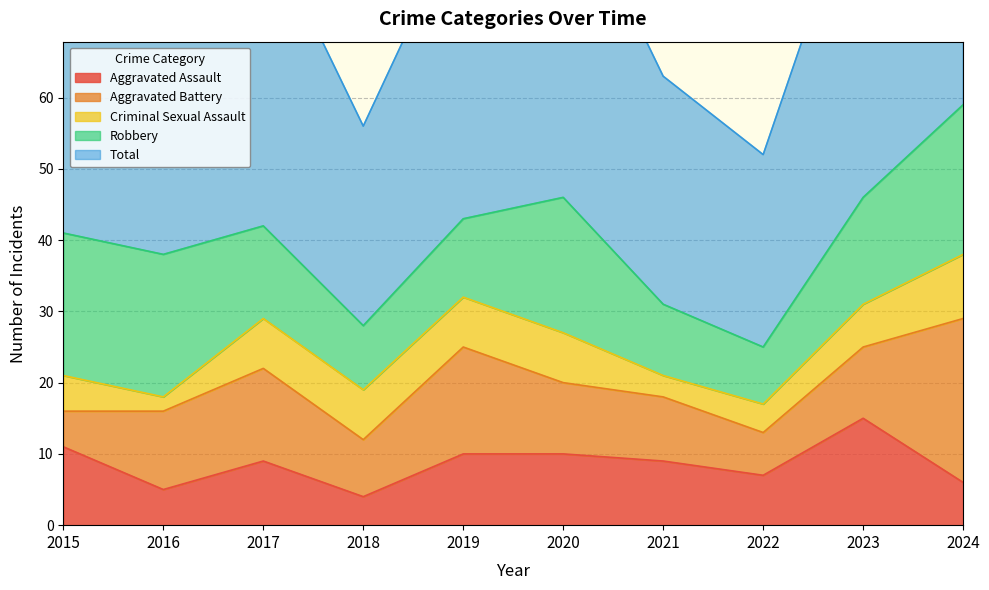

Which series has the largest total across all categories?

Total